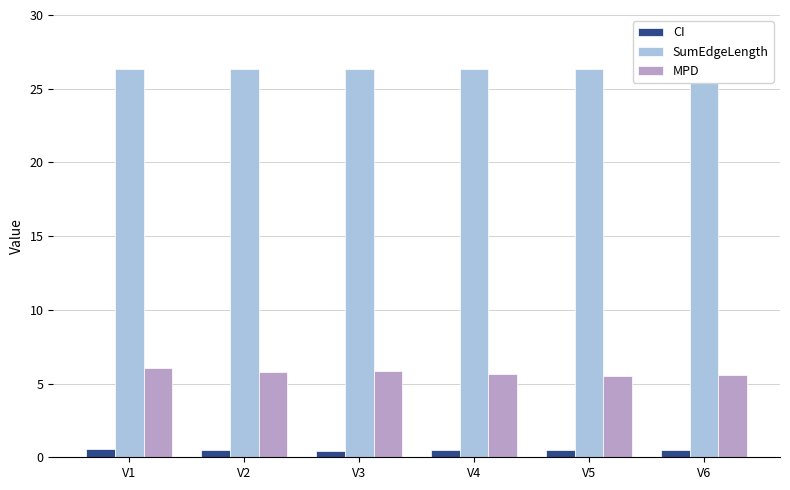

Is the value of SumEdgeLength at V5 greater than the value of CI at V3?

Yes